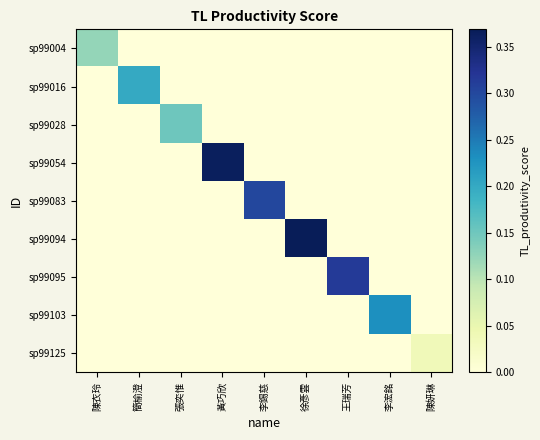

Which series has the largest total across all categories?

sp99094